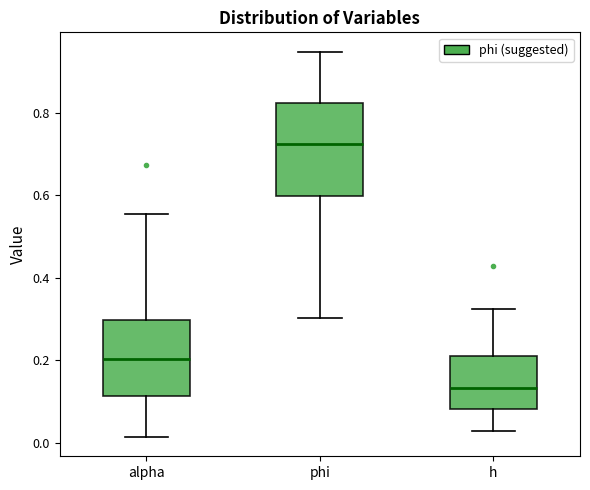

Where does the median line of the box for alpha sit on the y-axis? The values are not printed on the chart, so give them approximately, as read against the axis.

0.20